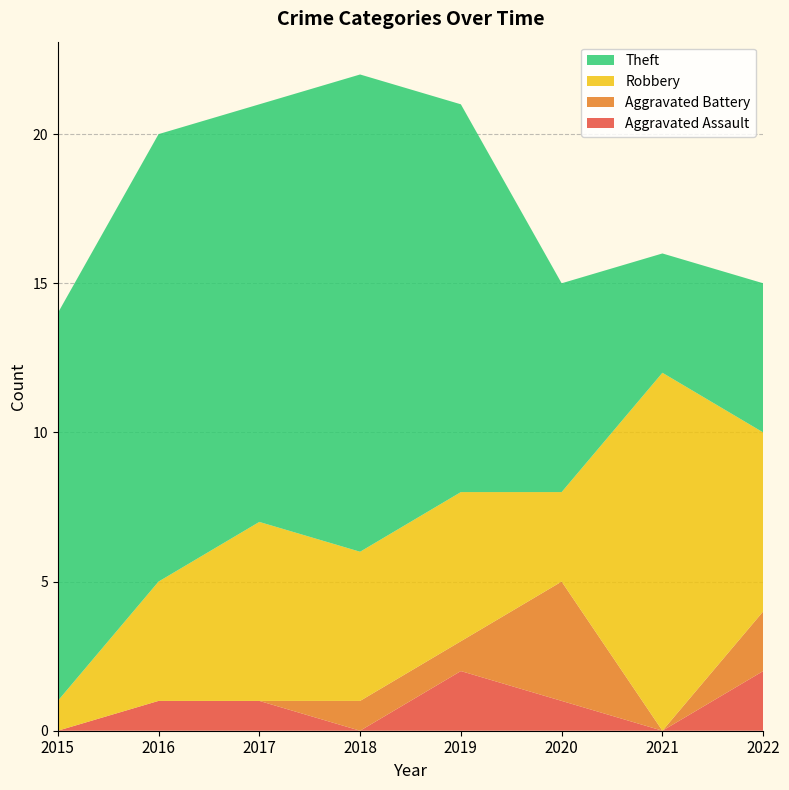

Reading left to right, transcribe all the data shown in this chart.

Aggravated Assault: 0	1	1	0	2	1	0	2
Aggravated Battery: 0	0	0	1	1	4	0	2
Robbery: 1	4	6	5	5	3	12	6
Theft: 13	15	14	16	13	7	4	5